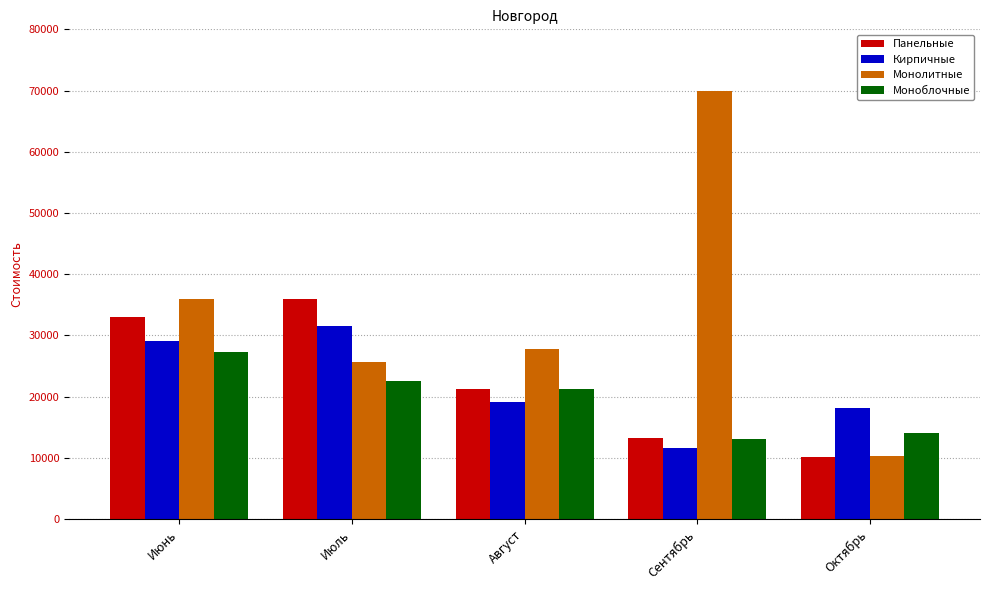

How many values in the Панельные series are below 21201?

2